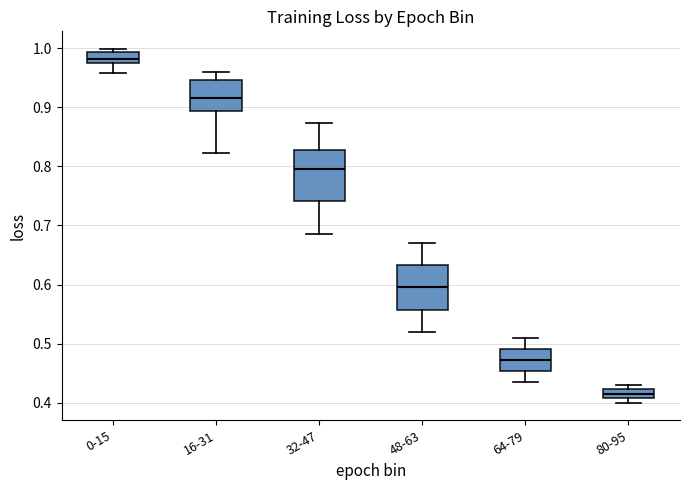

Which box is the tallest, from its lower edge to its upper edge?

32-47